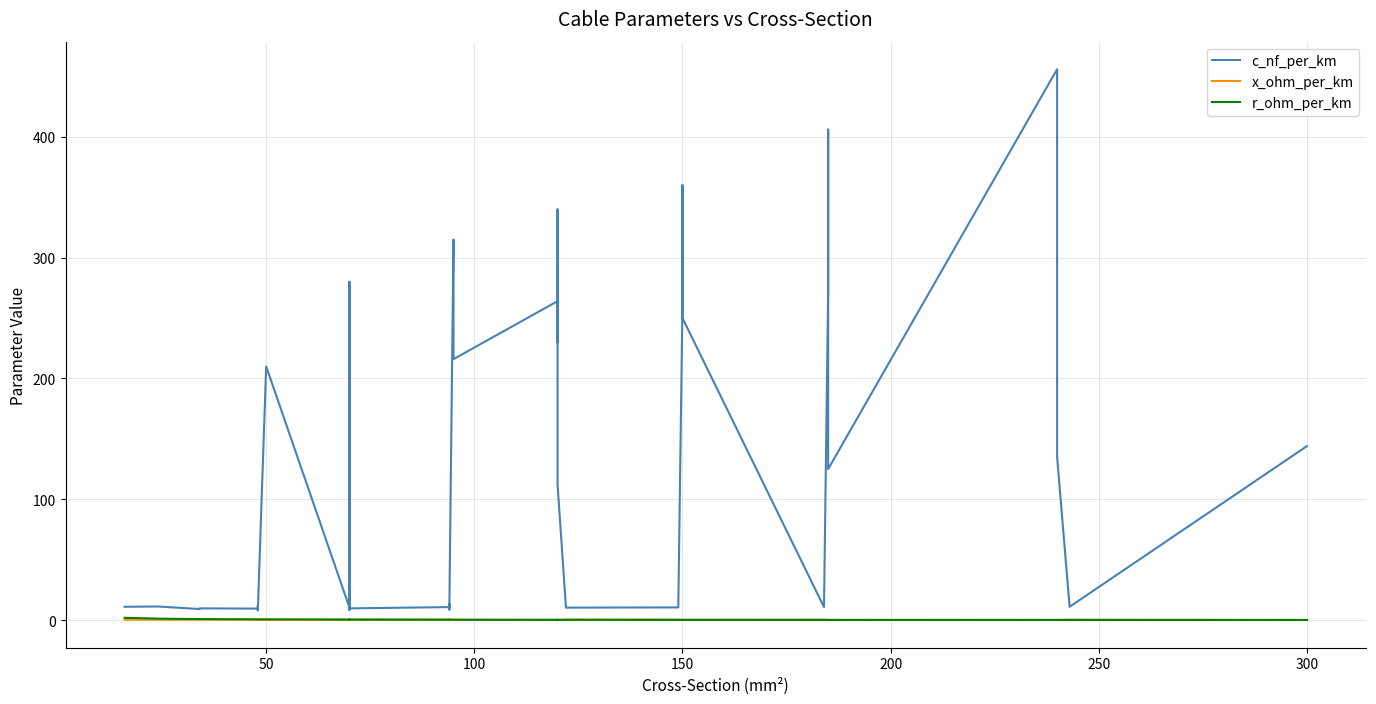

What is the minimum value for r_ohm_per_km?

0.1